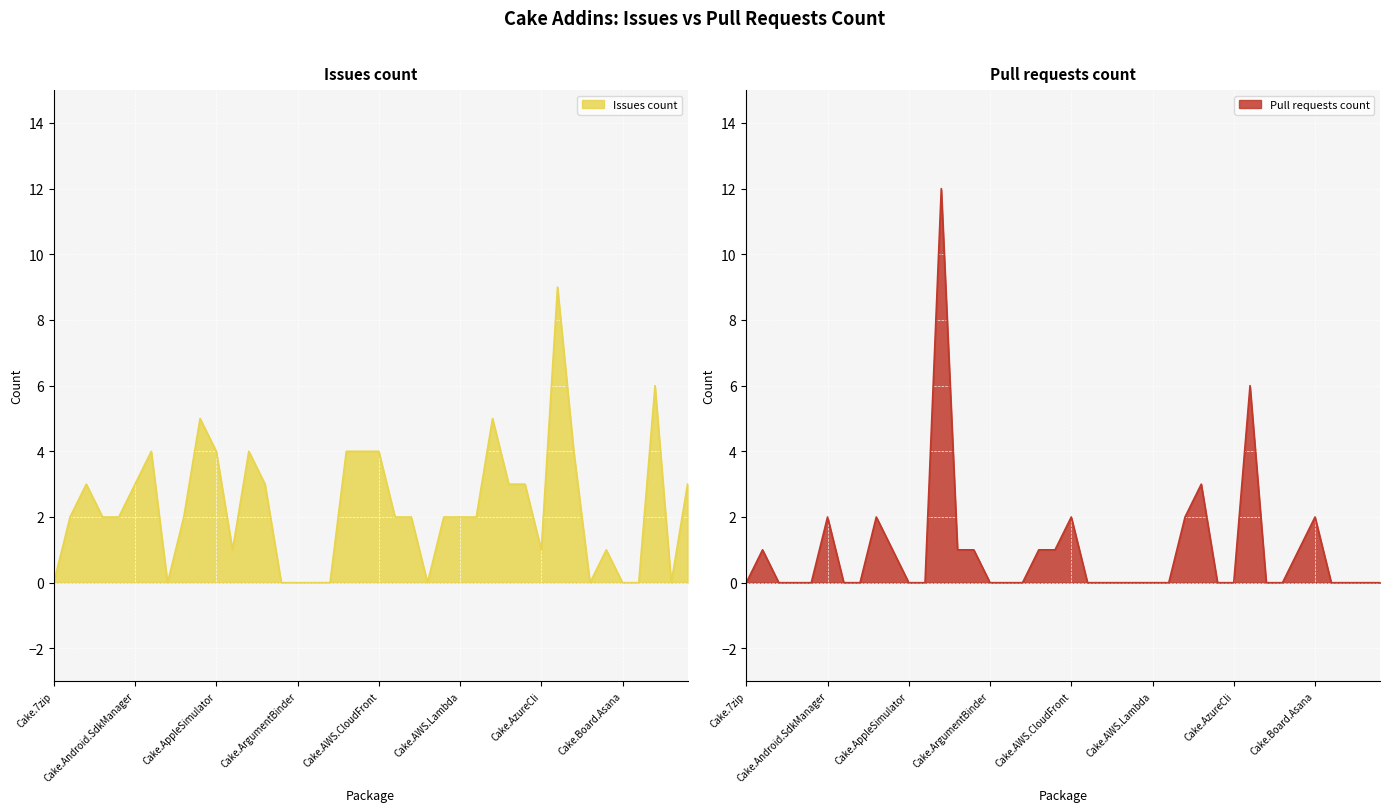

How many Issues count values are between 0 and 4?

36